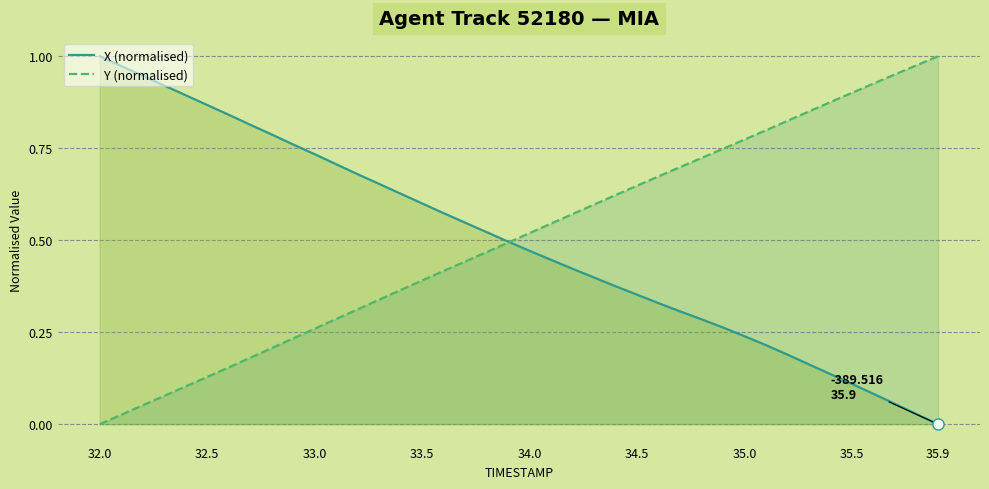

True or false: Y (normalised) and X (normalised) intersect in this chart.

True